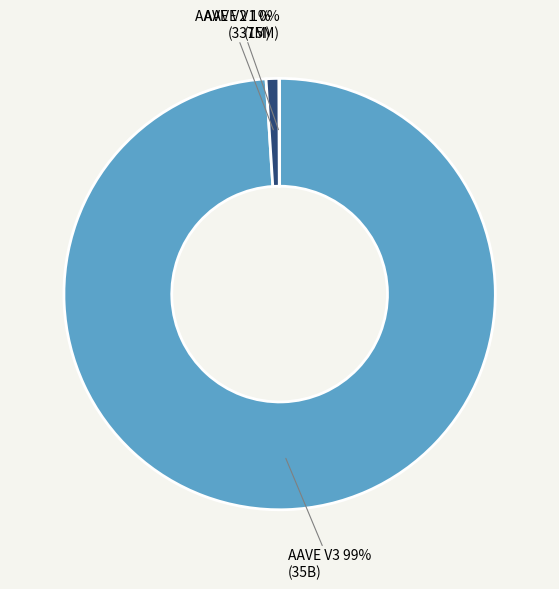

To the nearest percent, what portion does AAVE V2 represent?

1%